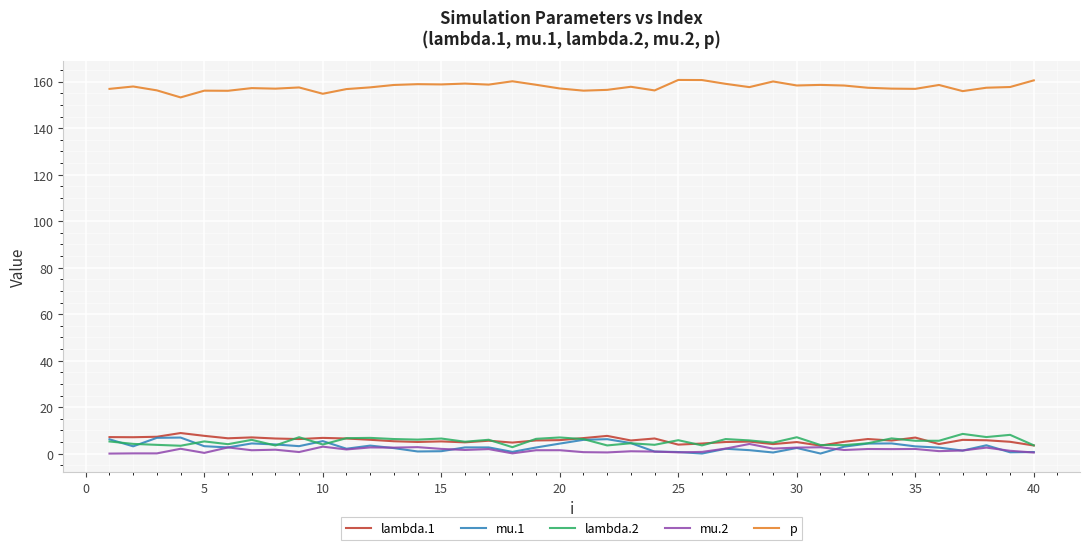

What is the smallest value displayed?

0.1